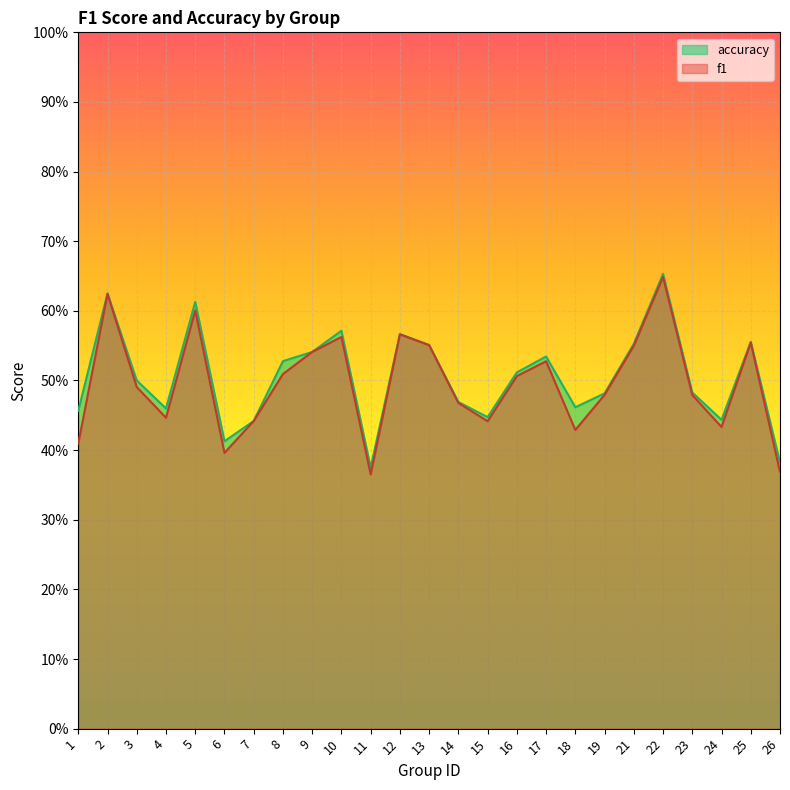

List the labels in order of accuracy value, smallest first.

11, 26, 6, 7, 24, 15, 1, 4, 18, 14, 19, 23, 3, 16, 8, 17, 9, 13, 21, 25, 12, 10, 5, 2, 22